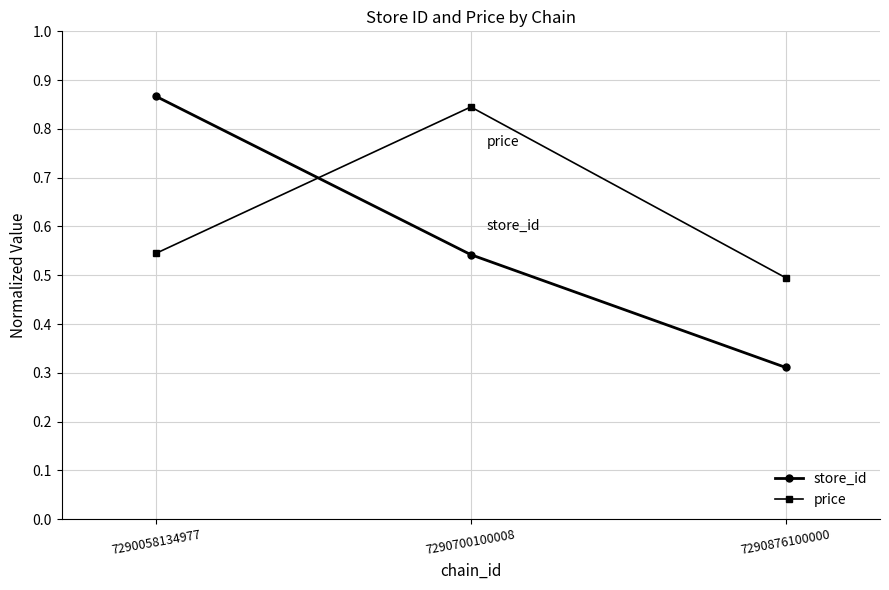

Which series changed the most between 7290058134977 and 7290876100000?

store_id